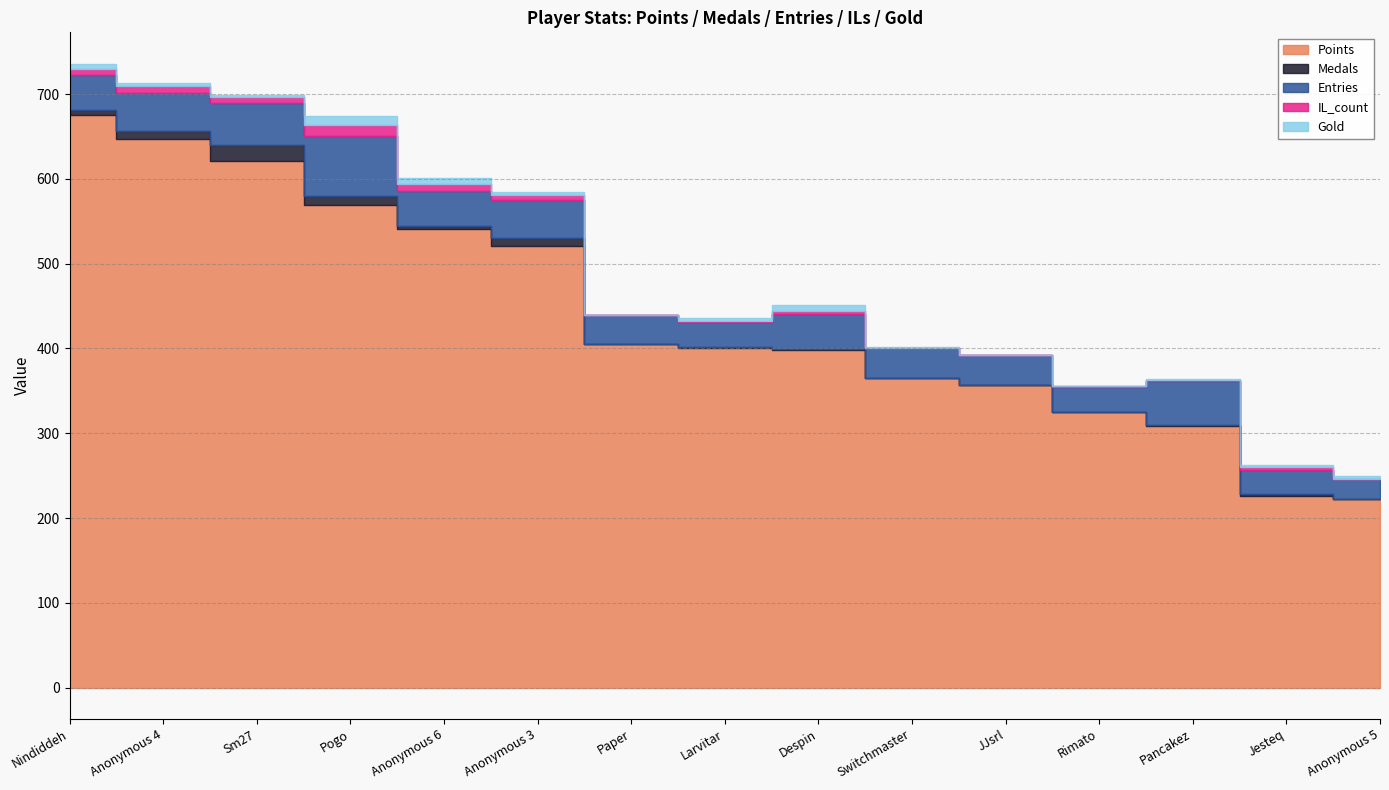

How many values in Gold are above zero?

12